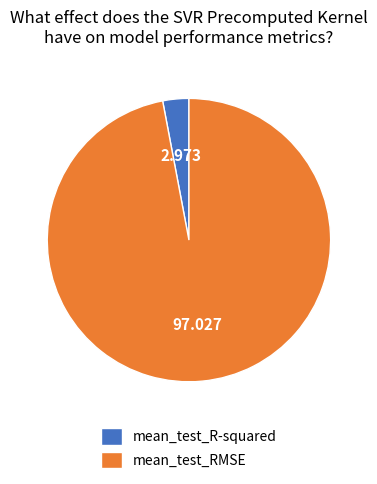

How many segments does this pie chart have?

2